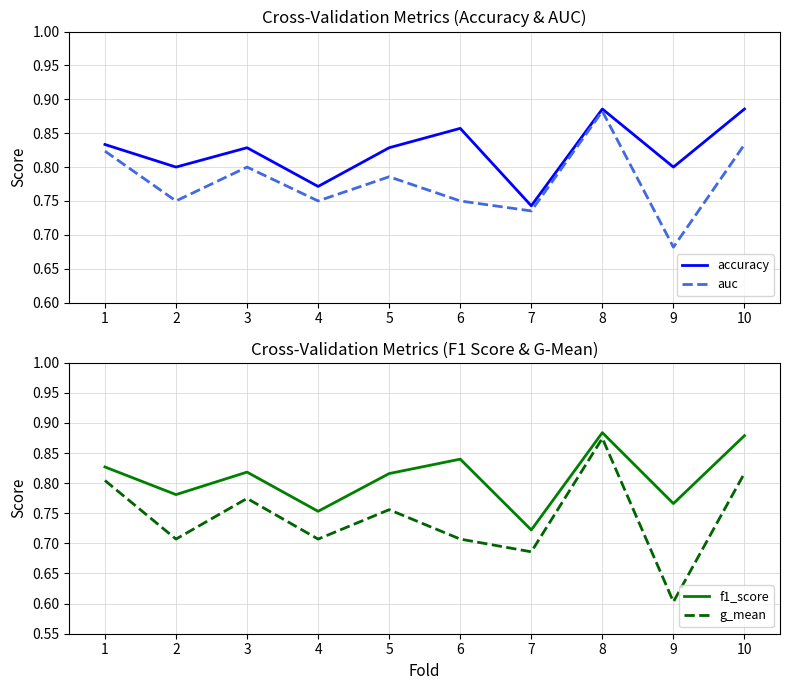

Read the auc value at 7.

0.7